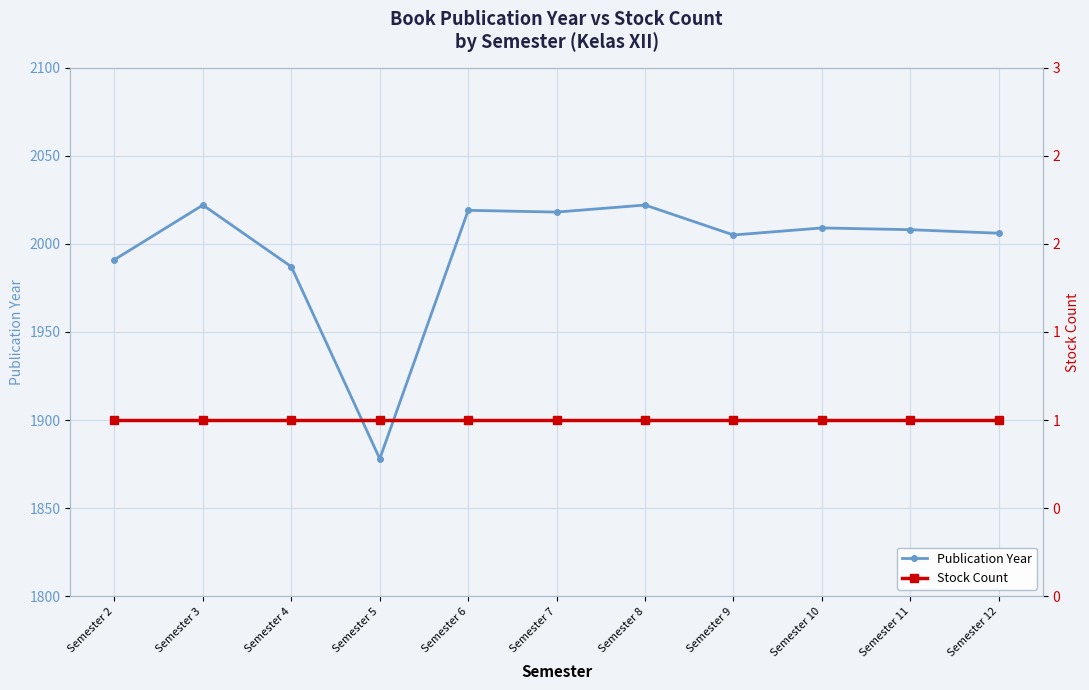

Is the value of Stock Count at Semester 10 greater than the value of Publication Year at Semester 4?

No